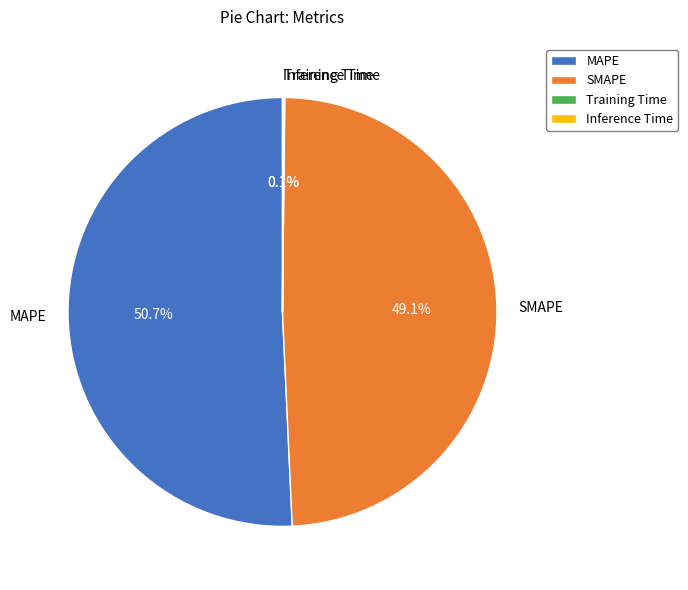

Which has a higher value, MAPE or SMAPE?

MAPE